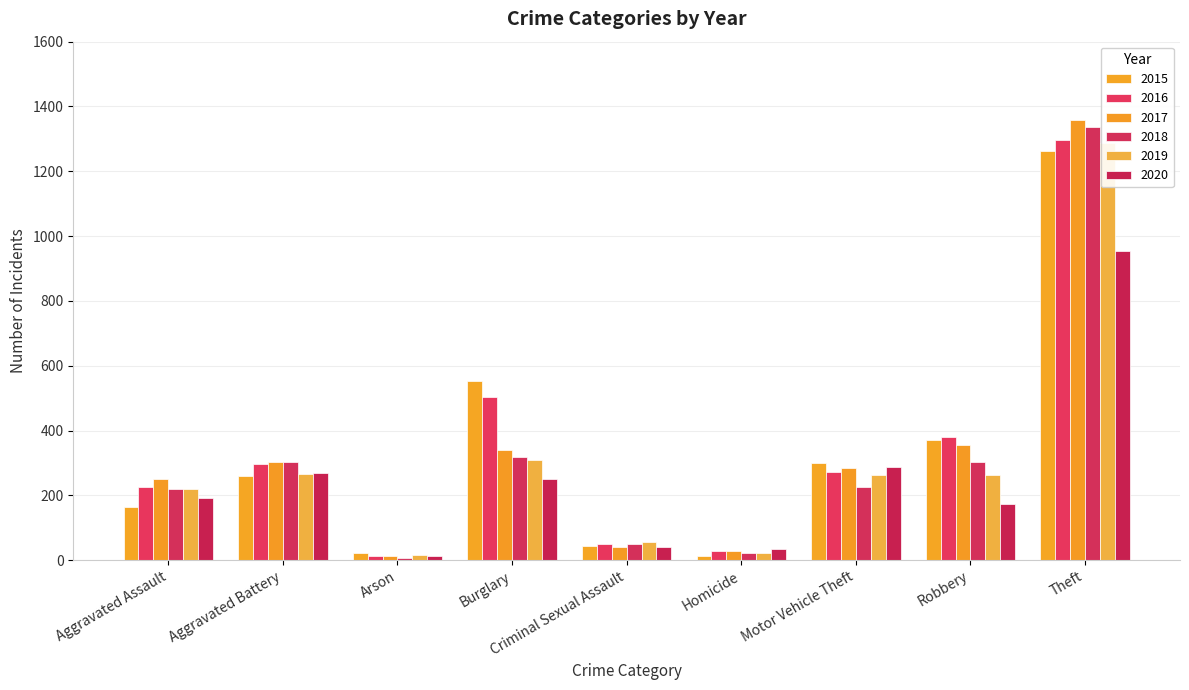

At how many categories does at least one series exceed 895?

1